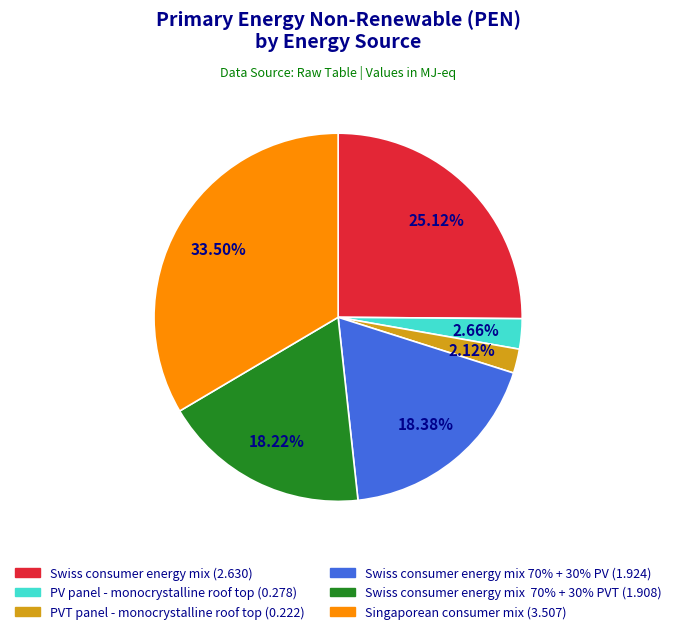

Is there a majority slice in this chart?

No